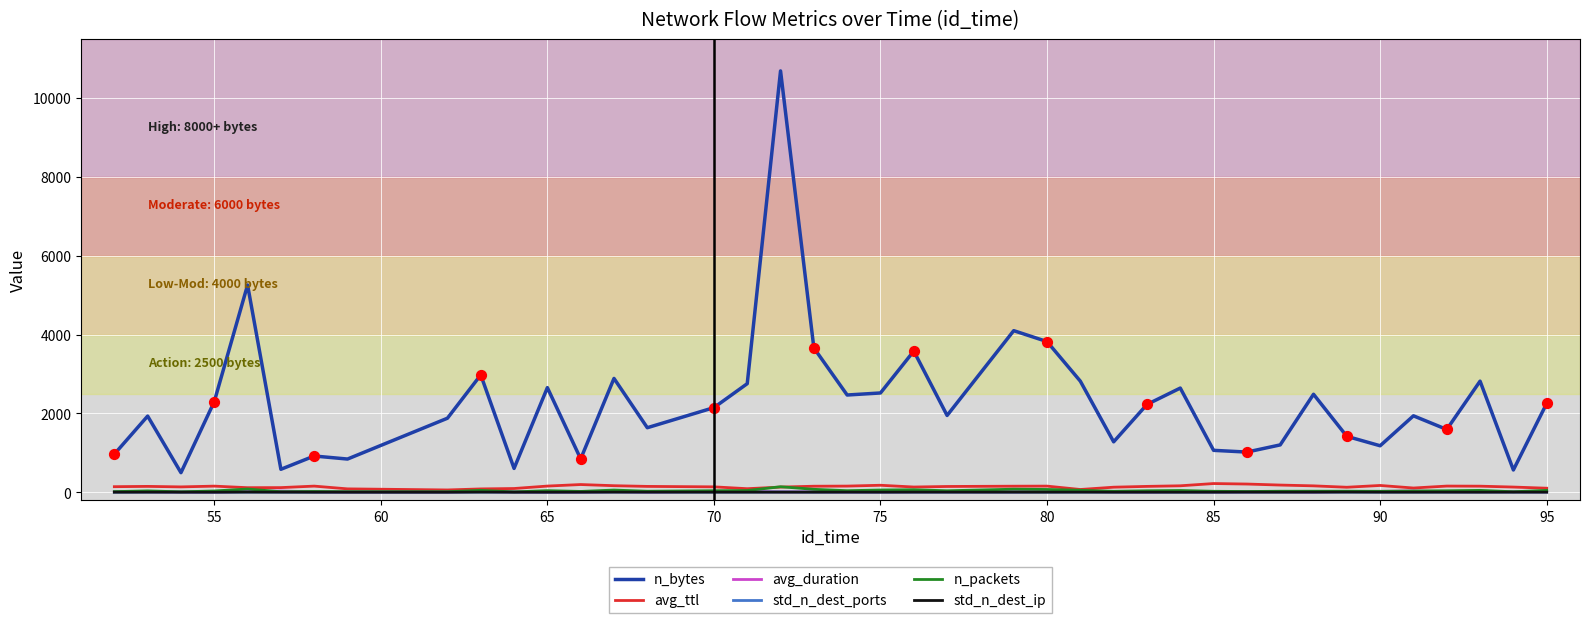

Which series has the largest total across all categories?

n_bytes